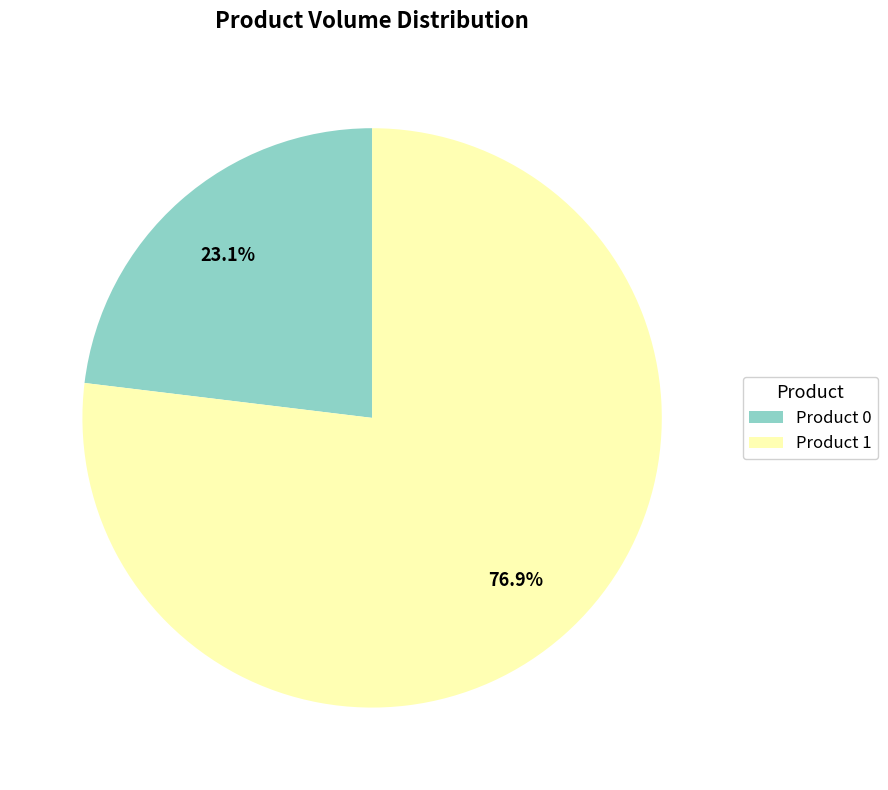

Does Product 1 account for over 50% of the chart?

Yes